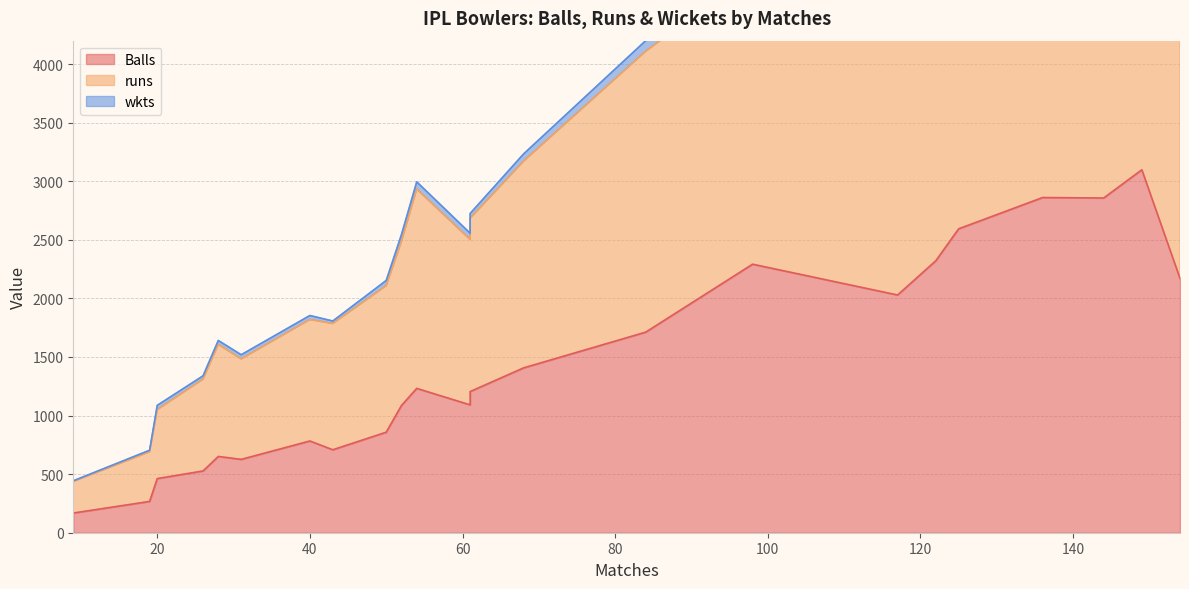

Rank the series at C Morris from highest to lowest value.

runs, Balls, wkts